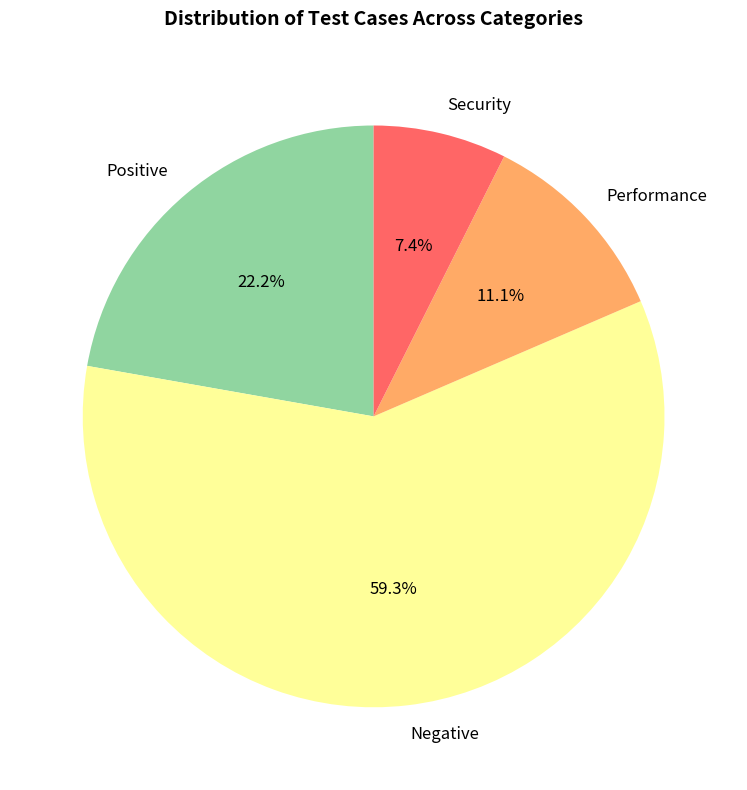

Is there any slice that represents more than half of the pie?

Yes